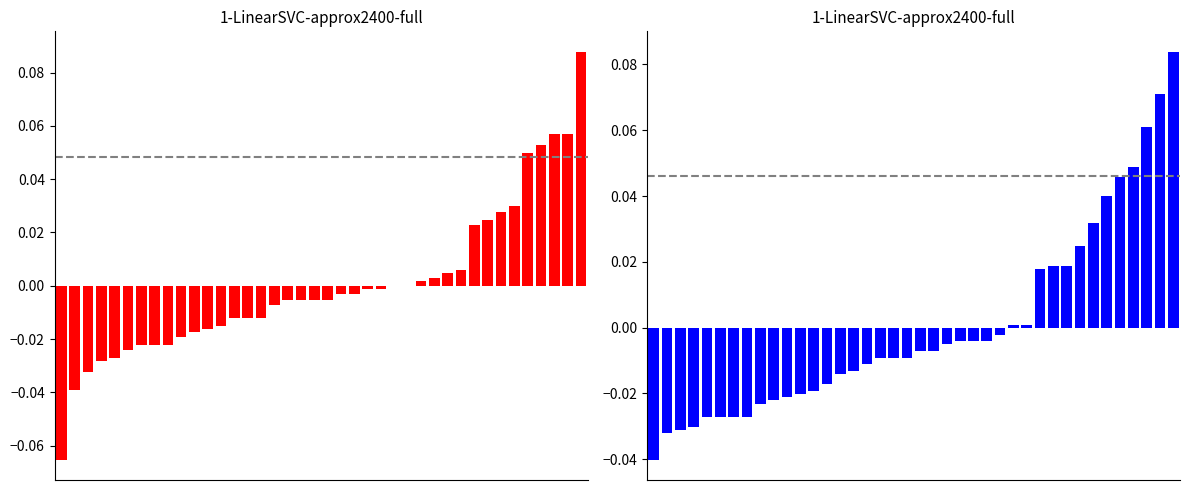

The value of Batting Average1 at 31 is 0.0. True or false?

False